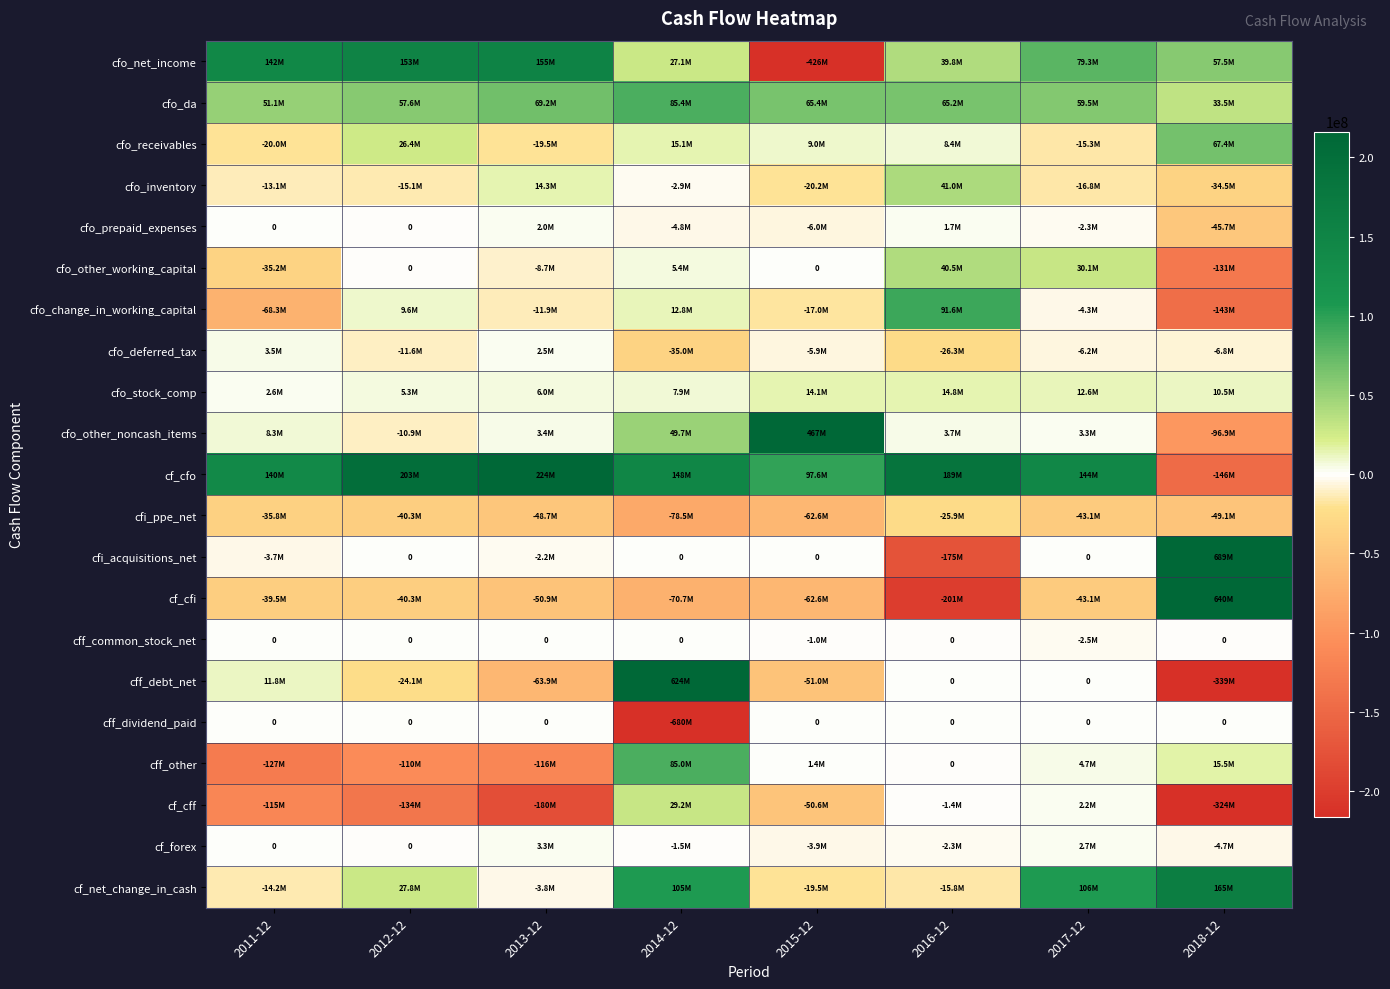

Count the number of categories in the chart.

8